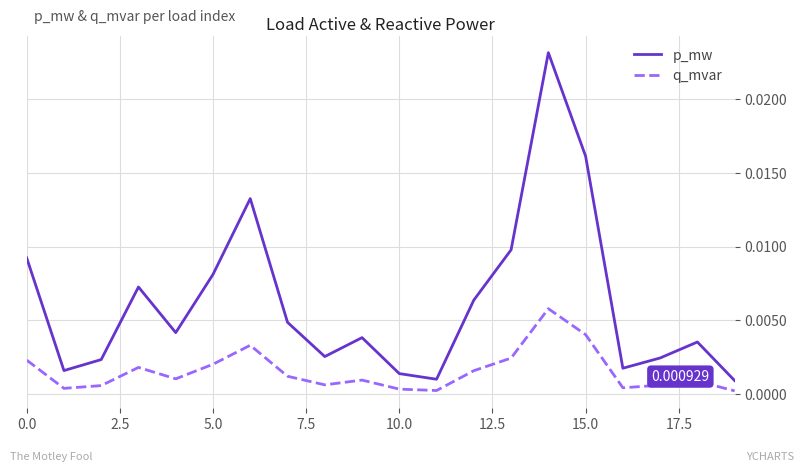

Which series has the widest spread of values?

p_mw